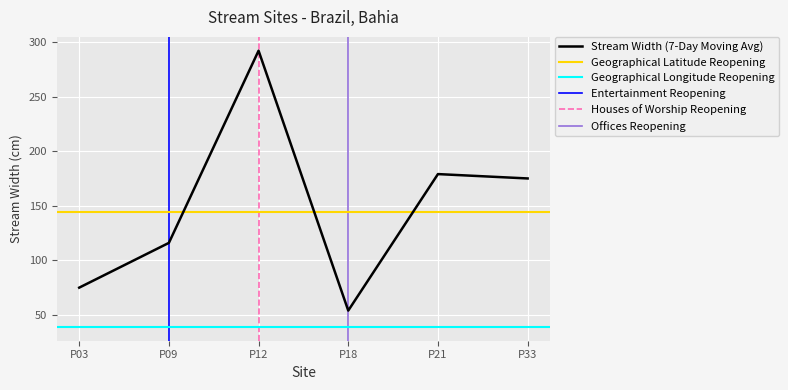

Which series has the widest spread of values?

stream_width